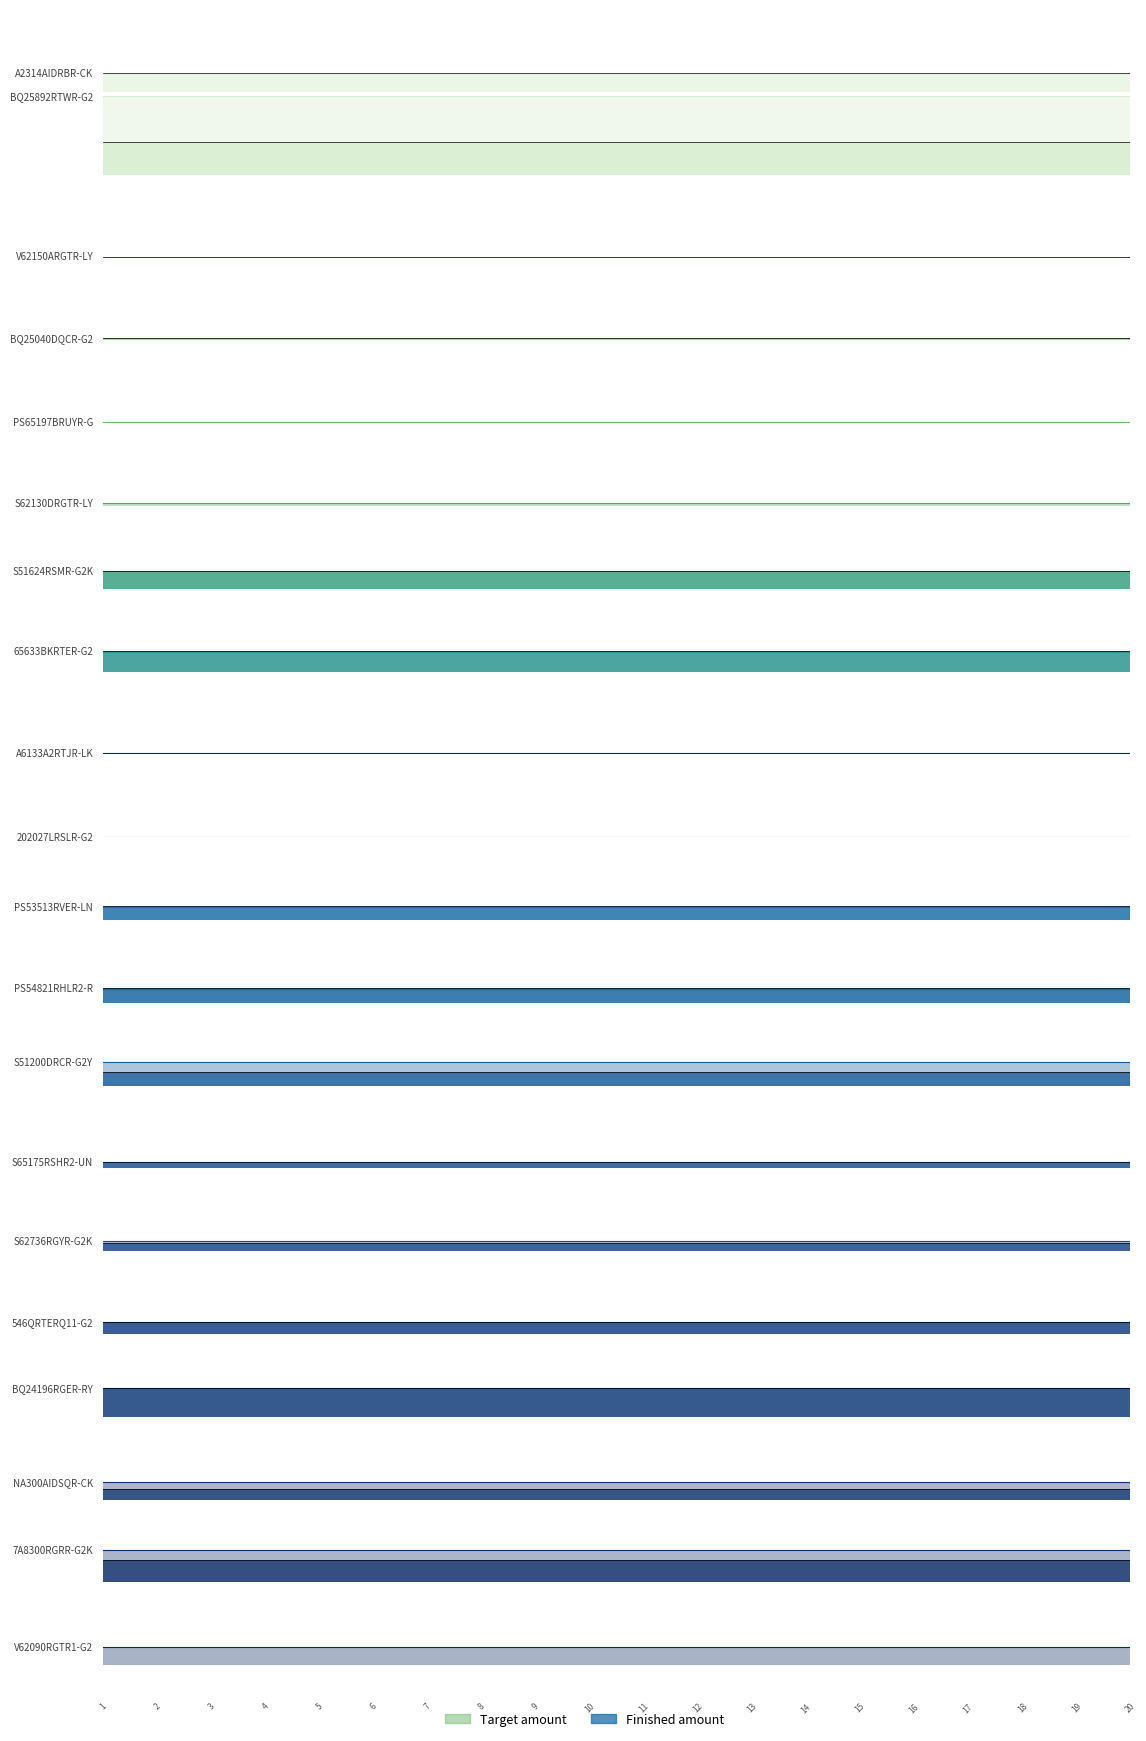

What is the approximate value of Target amount at 0.0?

273395